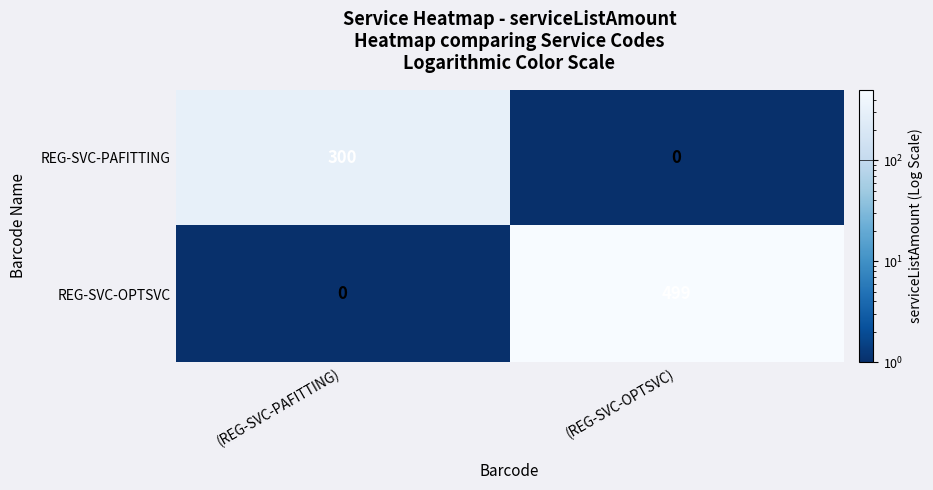

Reading left to right, what are all the values shown in this chart?

REG-SVC-PAFITTING: (REG-SVC-PAFITTING)=300	(REG-SVC-OPTSVC)=0
REG-SVC-OPTSVC: (REG-SVC-PAFITTING)=0	(REG-SVC-OPTSVC)=499